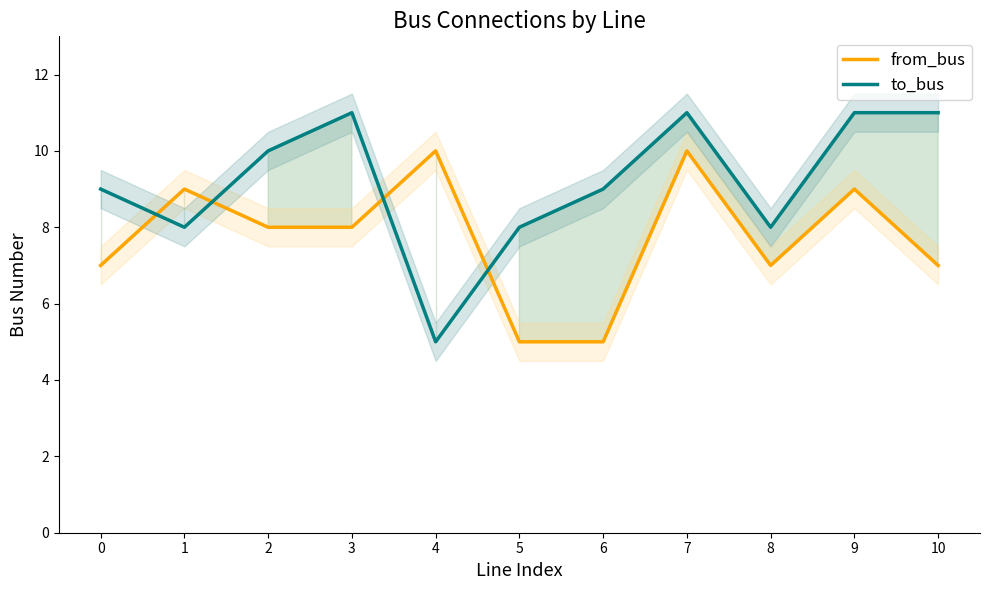

What is the sum of the to_bus values at 1 and 3?

19